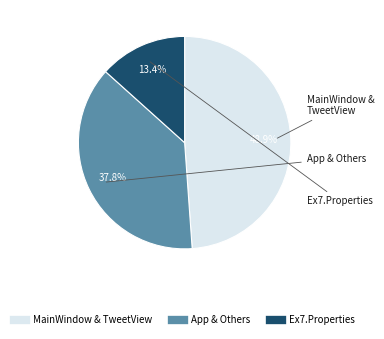

Is there a majority slice in this chart?

No